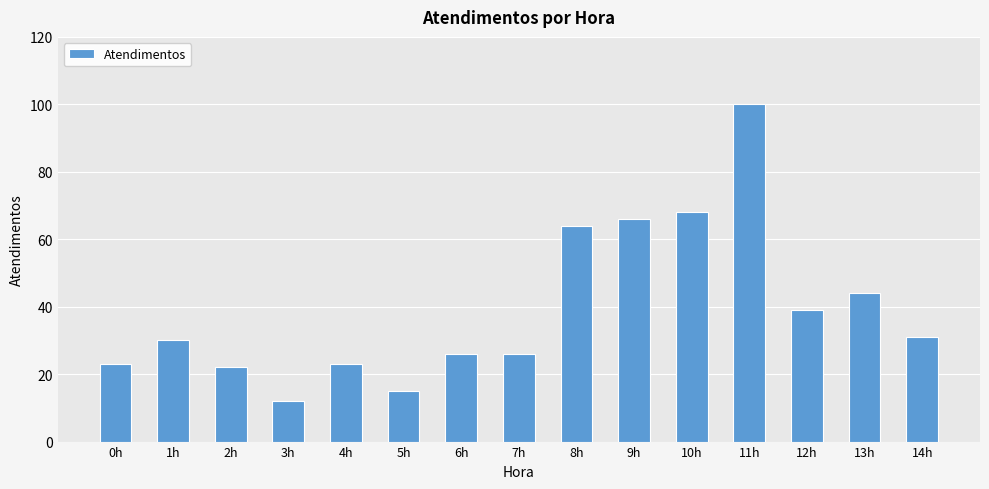

True or false: the data shows 92 at 8h.

False